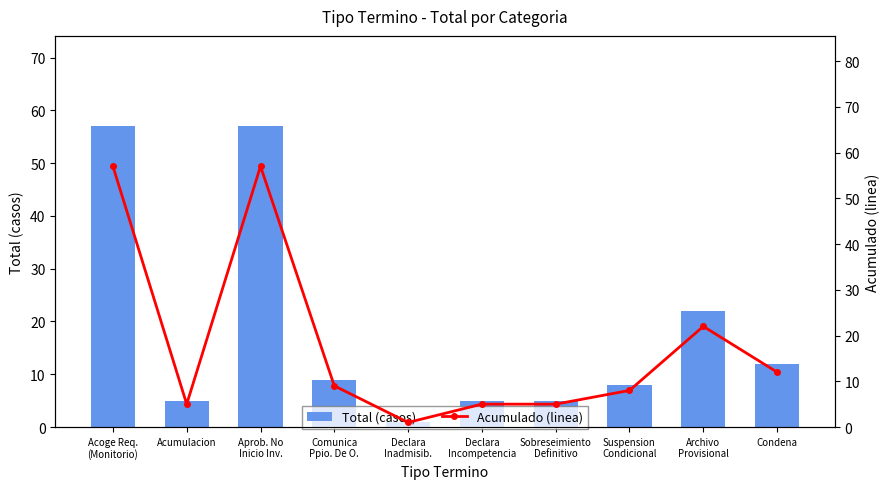

True or false: Total (casos) has a value of 14 at Acoge Req.
(Monitorio).

False